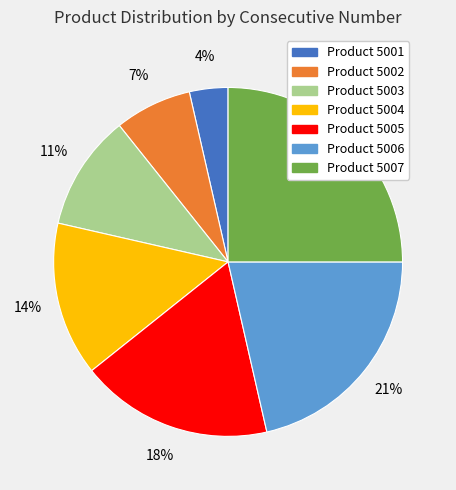

Combined, do Product 5007 and Product 5003 account for over 50%?

No